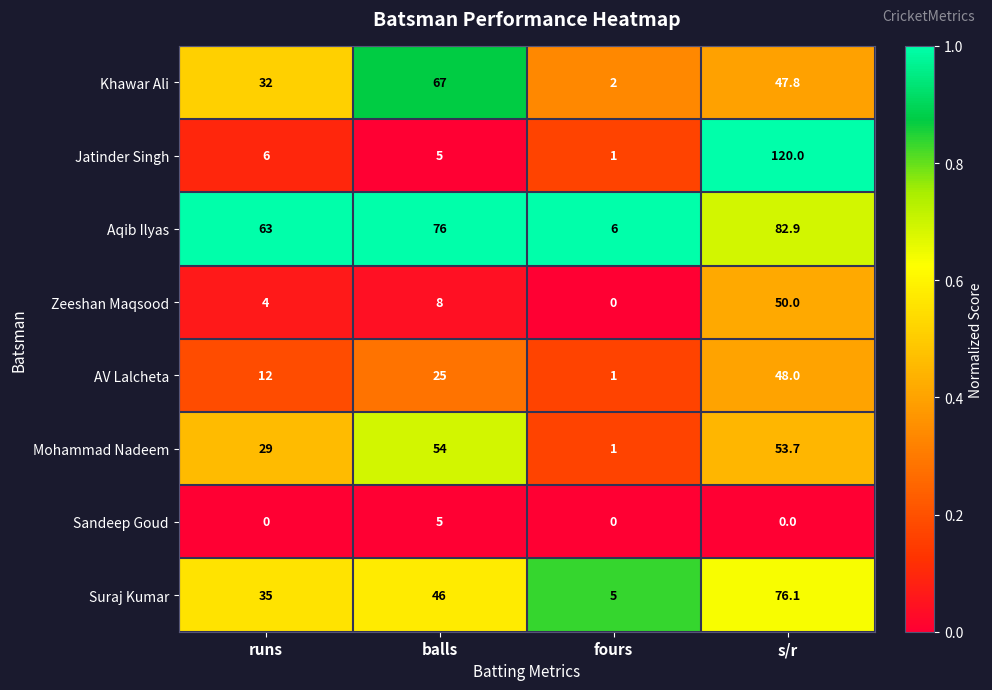

What is the approximate value of Aqib Ilyas at fours?

6.0